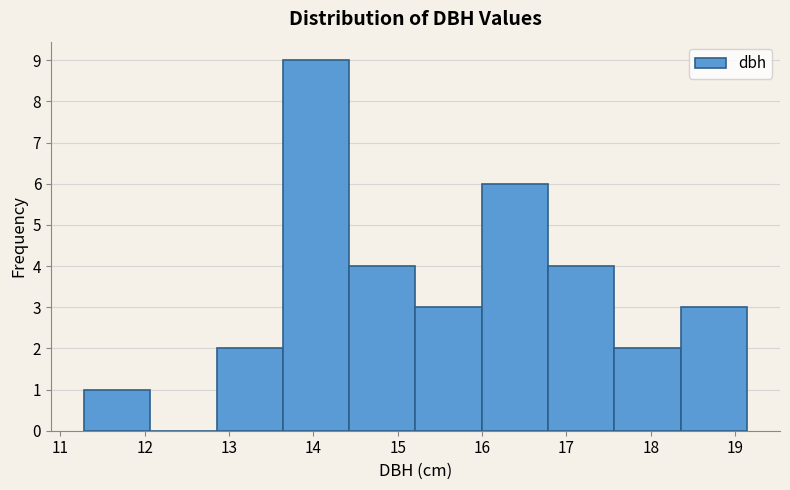

Over which range of the x-axis is the bar tallest?

13.6 to 14.4